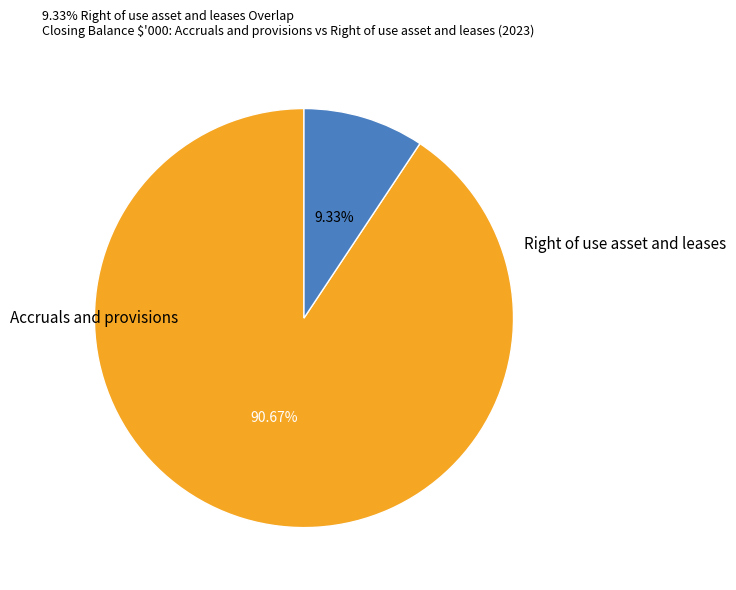

To the nearest percent, what is the difference between the largest and smallest slice percentages?

81%